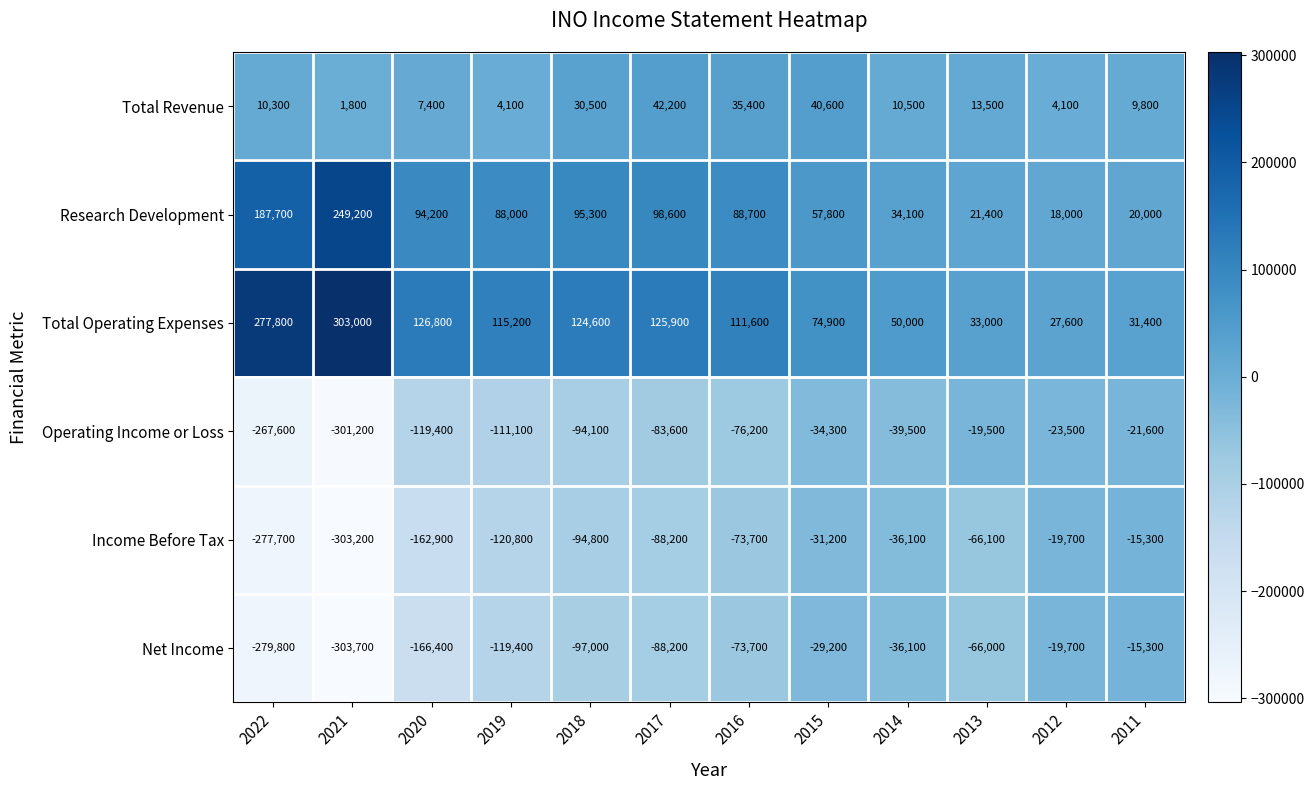

The value of Total Operating Expenses at 2021 is 501047. True or false?

False